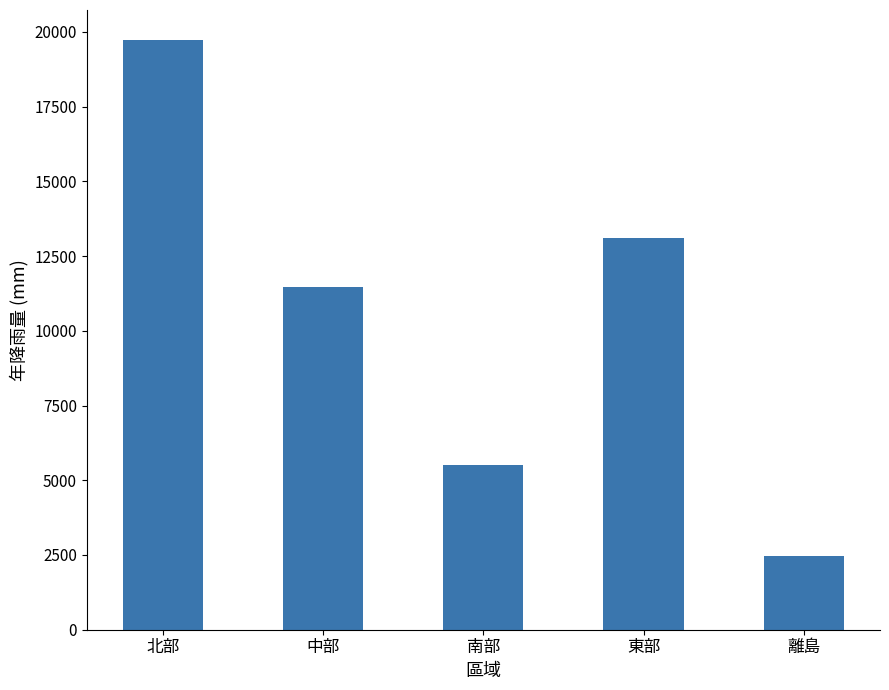

The value at 南部 is 9002.7. True or false?

False